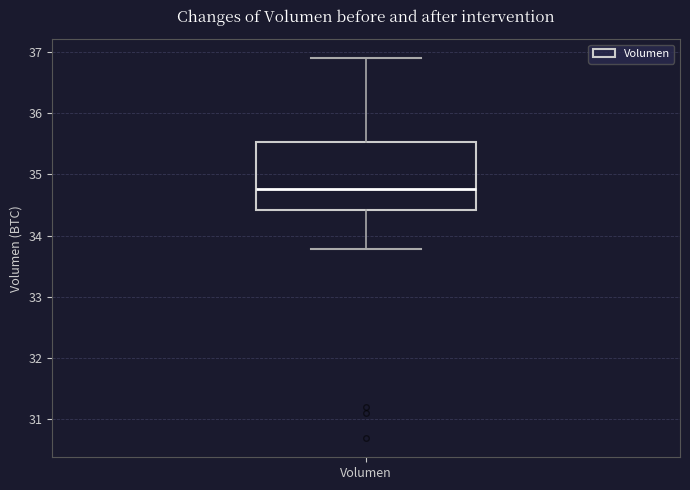

Transcribe this box plot: give where the median line is, the range the box spans, and where the two whiskers end, as read against the y-axis. The values are not printed on the chart, so give them approximately, as read against the axis.

median 34.8, box 34.4 to 35.5, whiskers 33.8 to 36.9